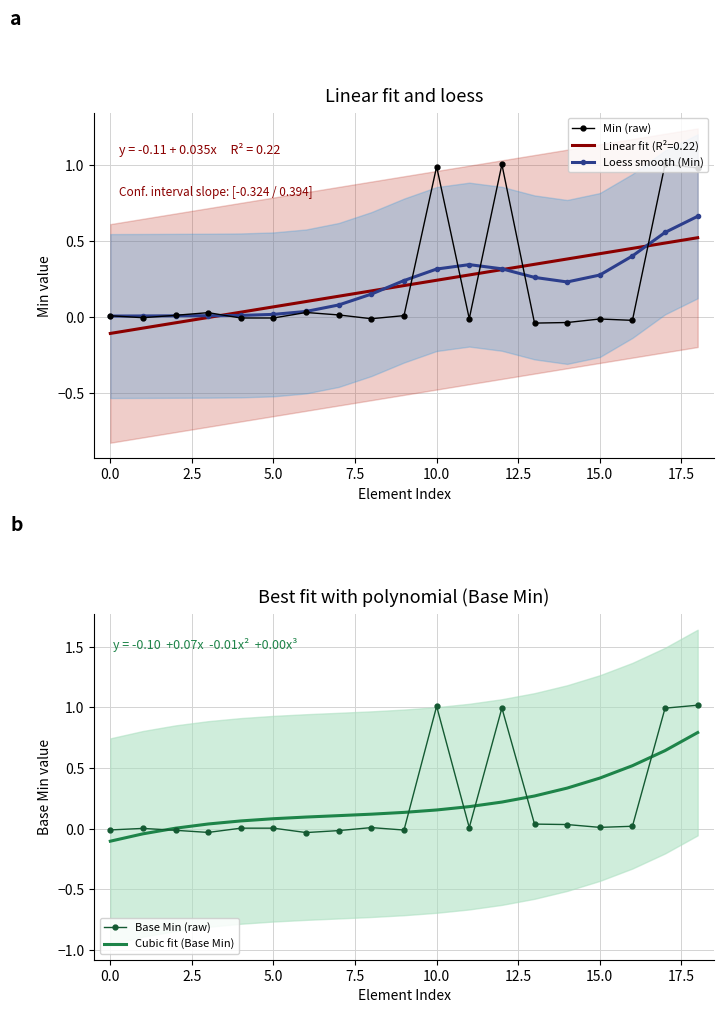

The Min (raw) series shows 0.0 at 0.0. True or false?

True